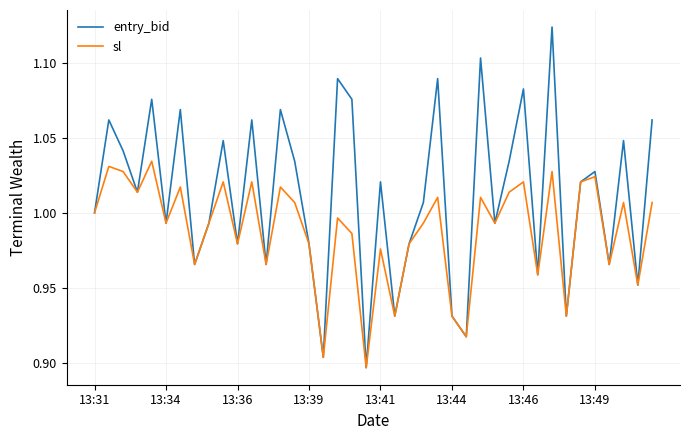

Which series has the largest range (max minus min)?

entry_bid